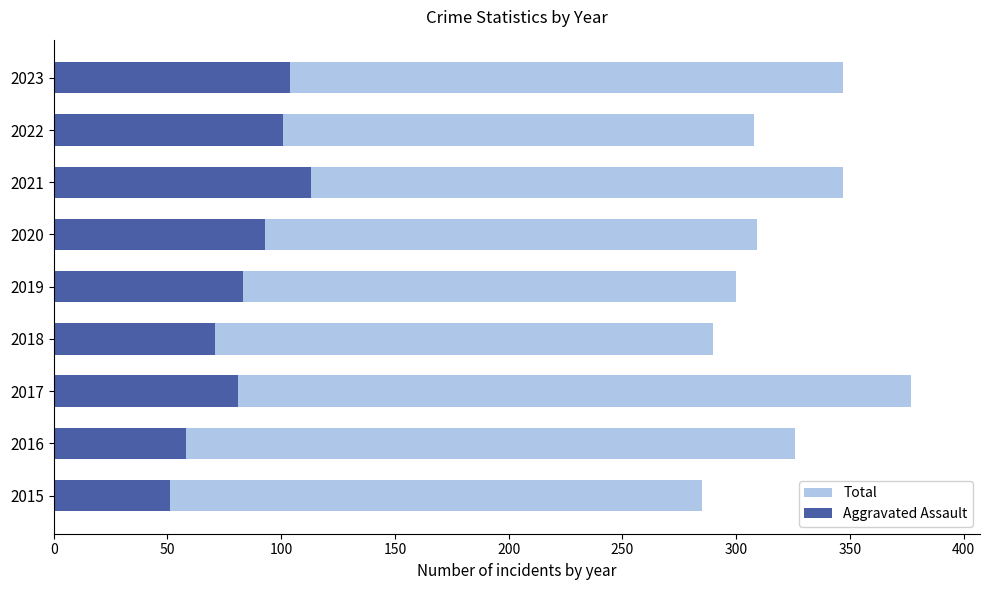

What is the lowest value of the Total series?

285